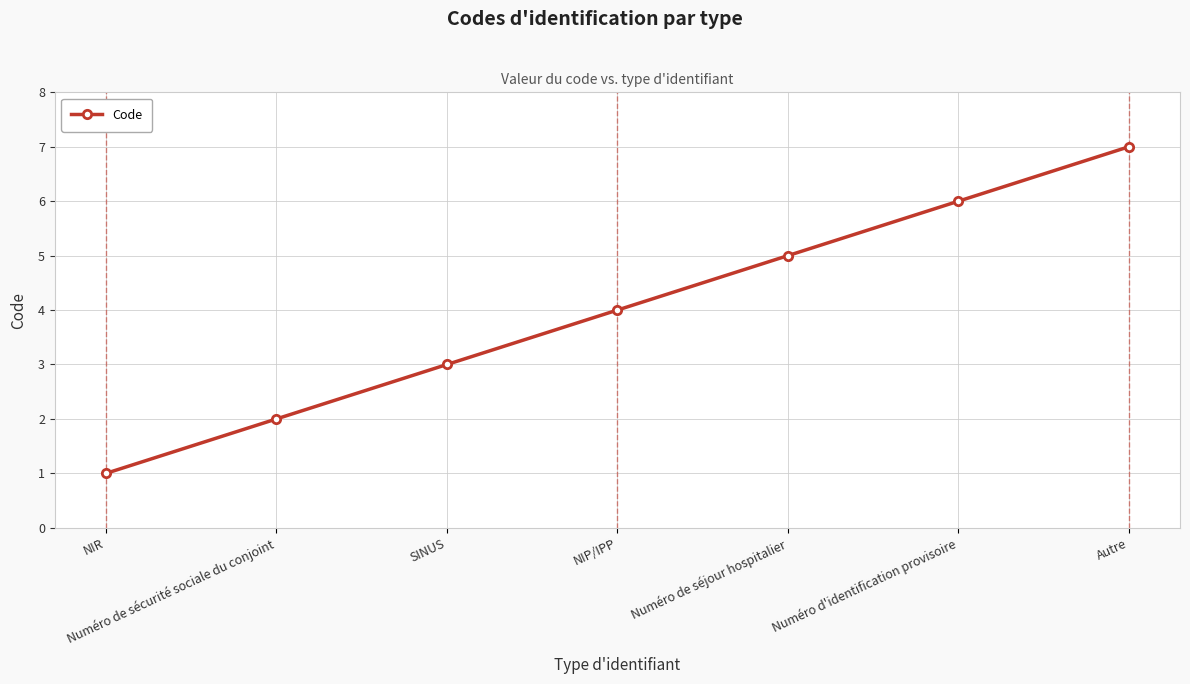

Count the number of data series in this chart.

1